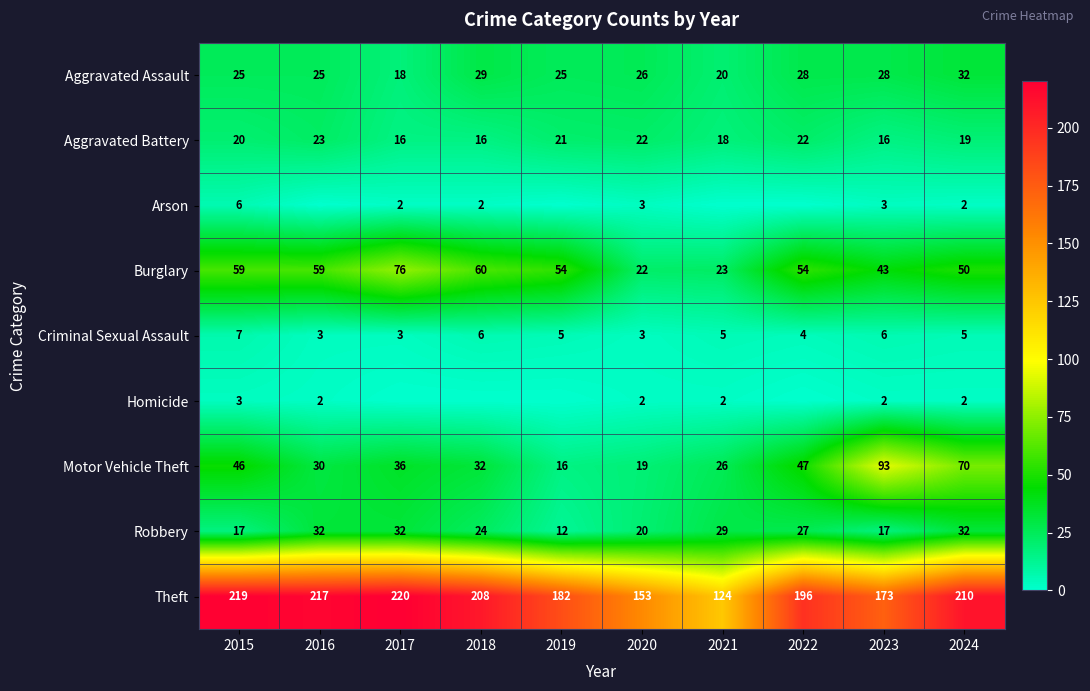

The value of Arson at 2017 is 3. True or false?

False